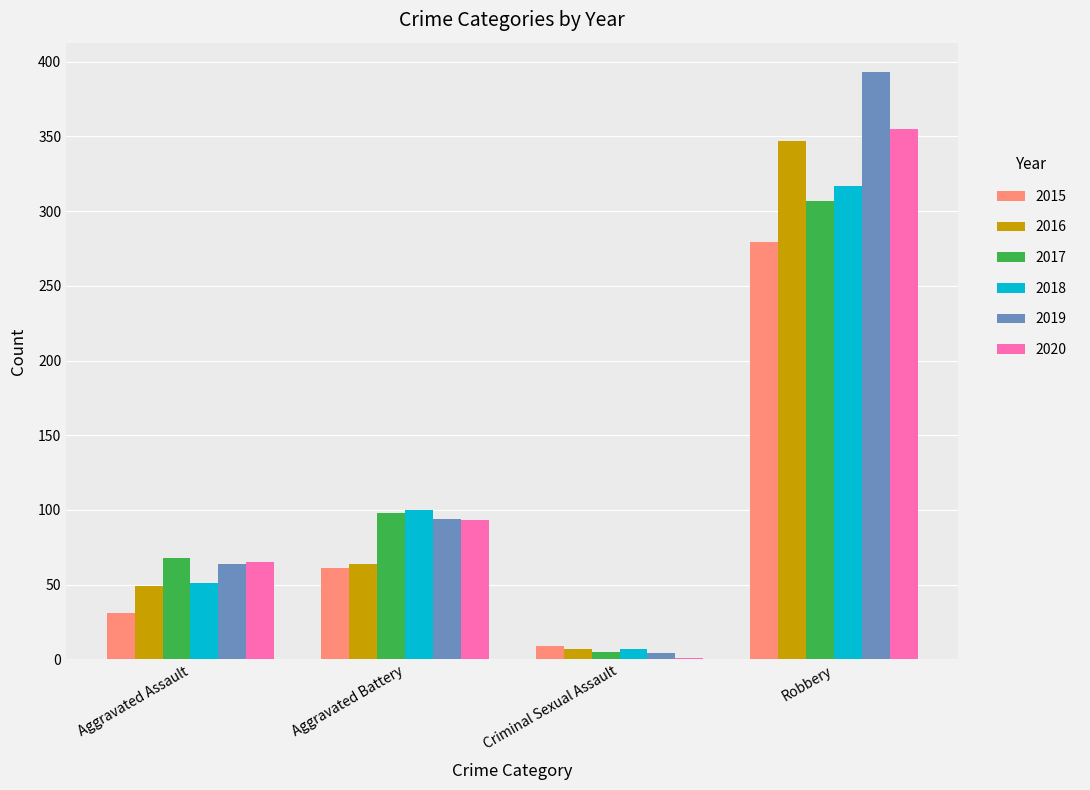

Where is 2019 nearest to the value 198?

Aggravated Battery